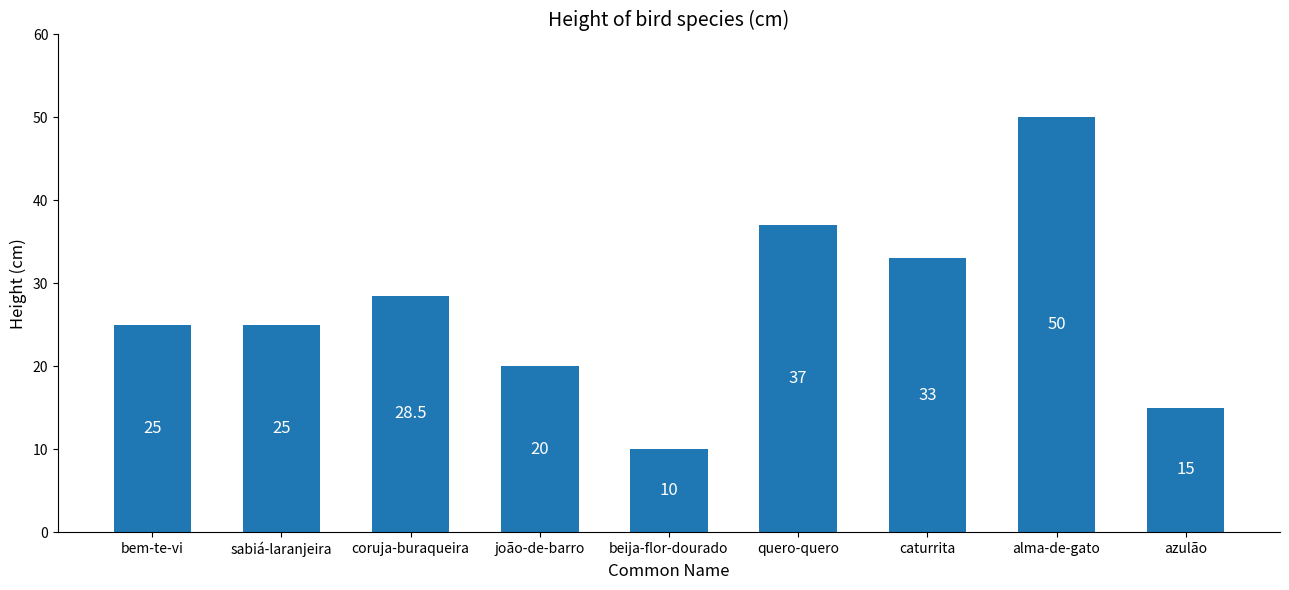

How many categories are shown in the chart?

9